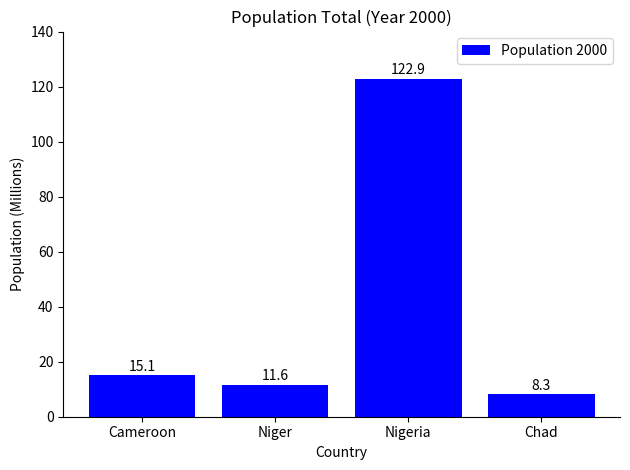

What is the approximate value at Chad?

8.3